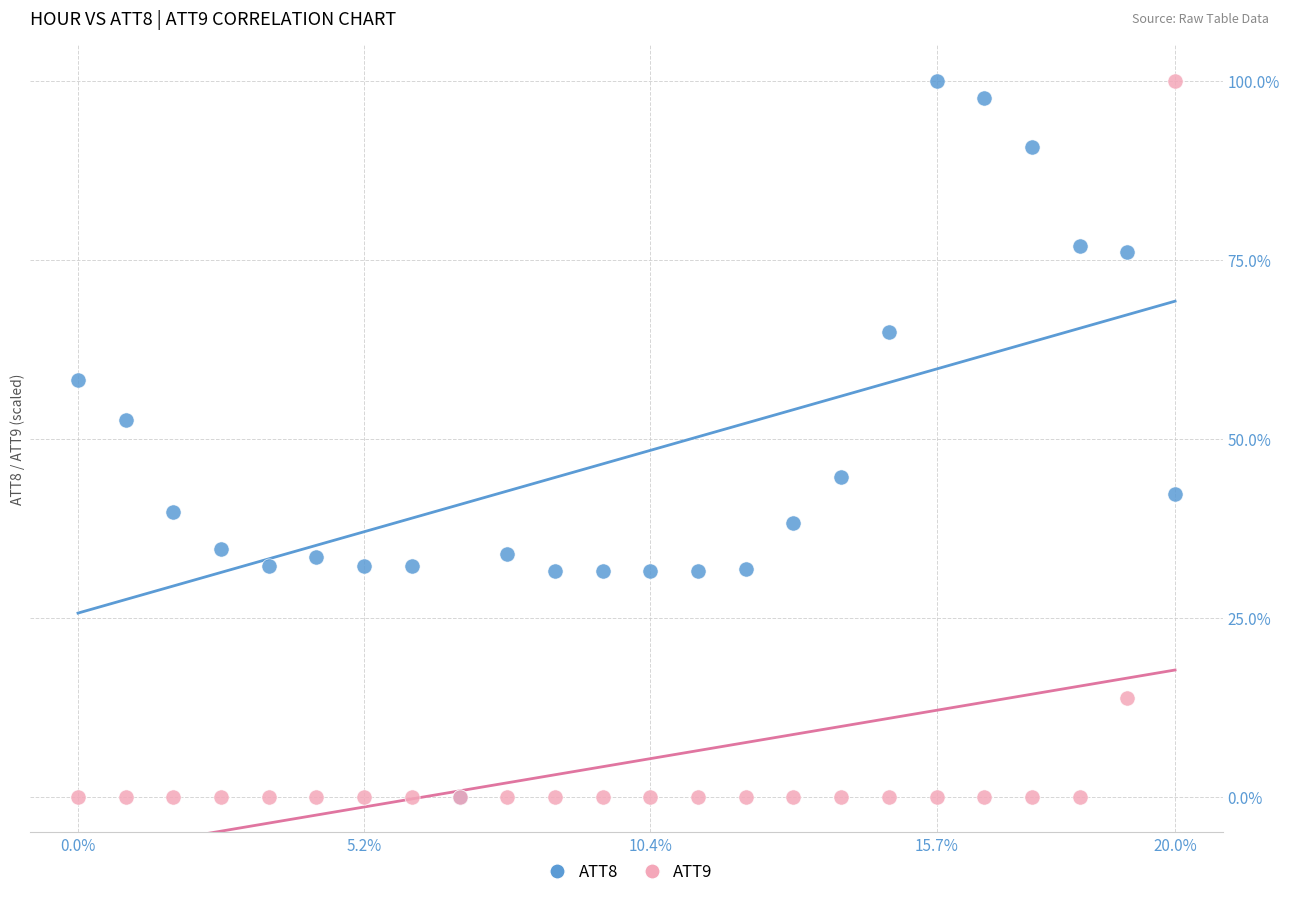

Across all series, what Y value is closest to 50?

52.6